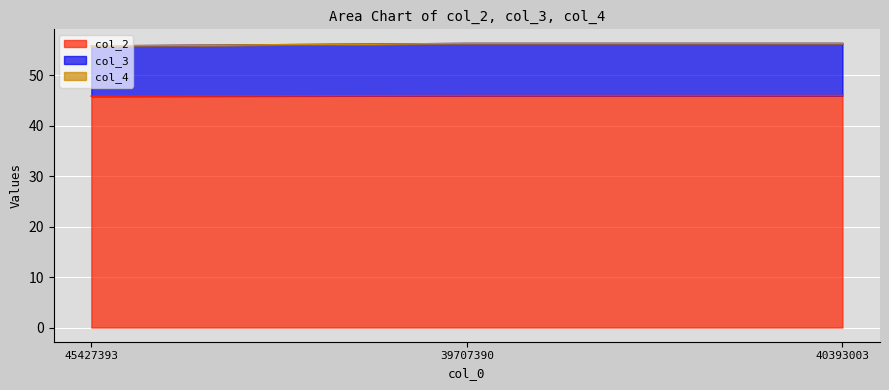

The col_2 series shows 23.6 at 39707390. True or false?

False